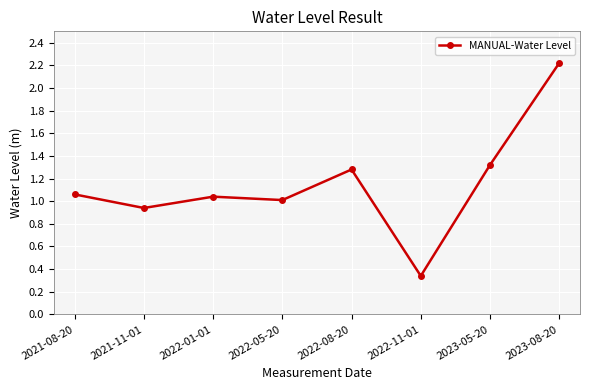

What is the maximum value shown in the chart?

2.2